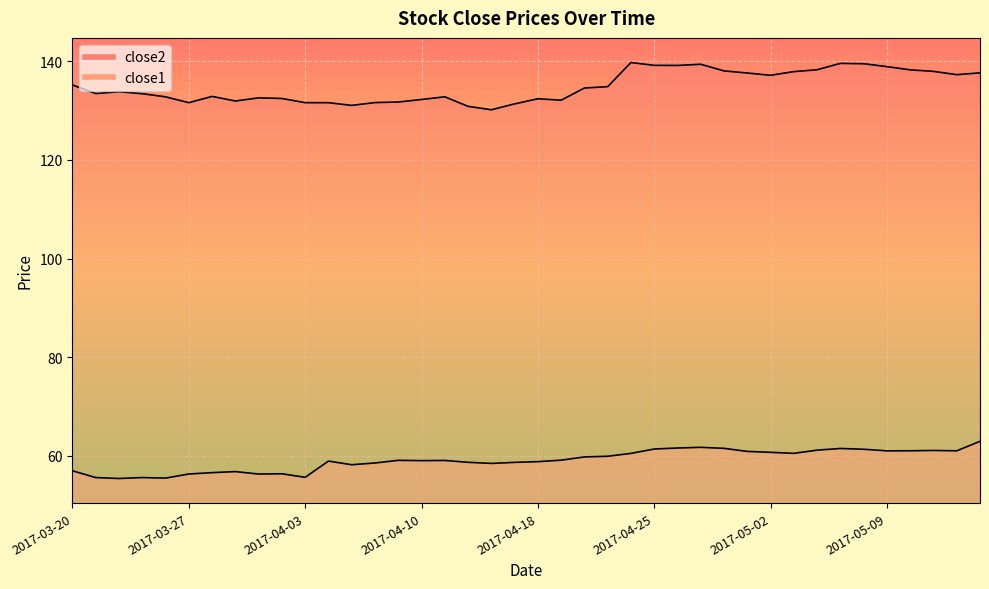

Does the chart display data point markers on the line(s)?

No